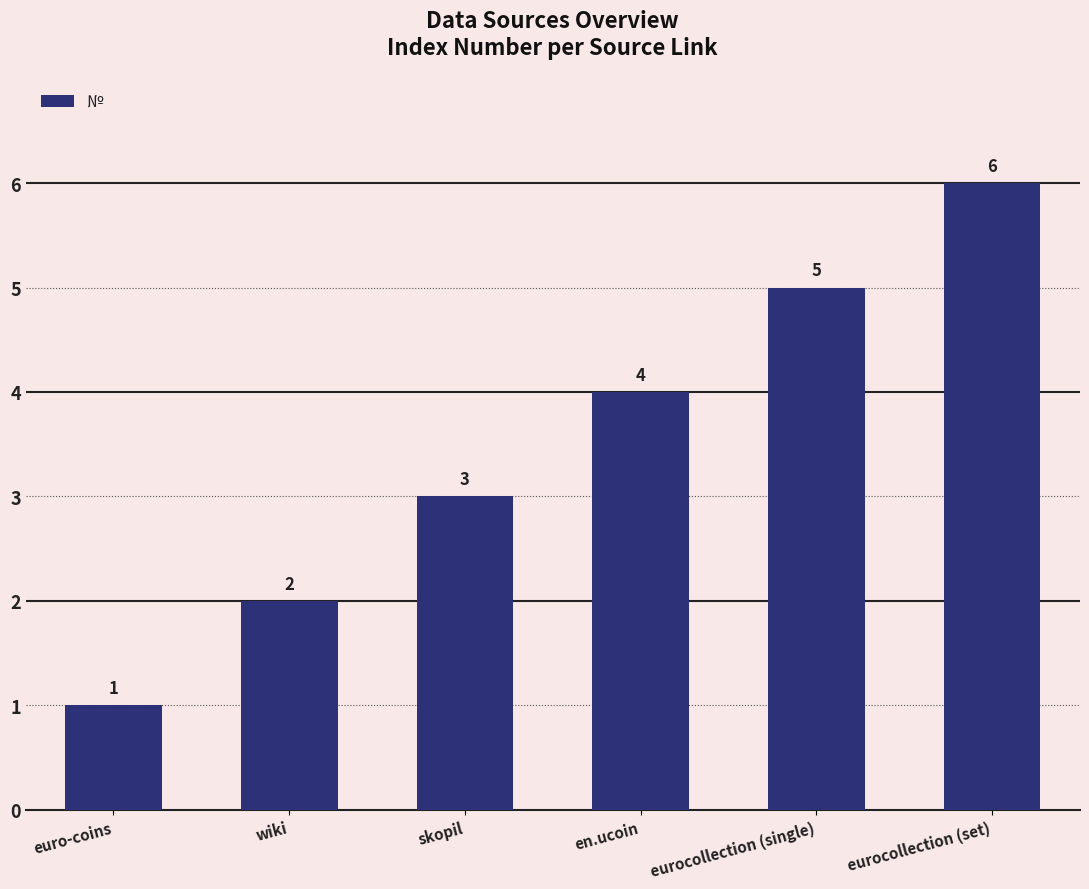

What is the approximate value at eurocollection (single)?

5